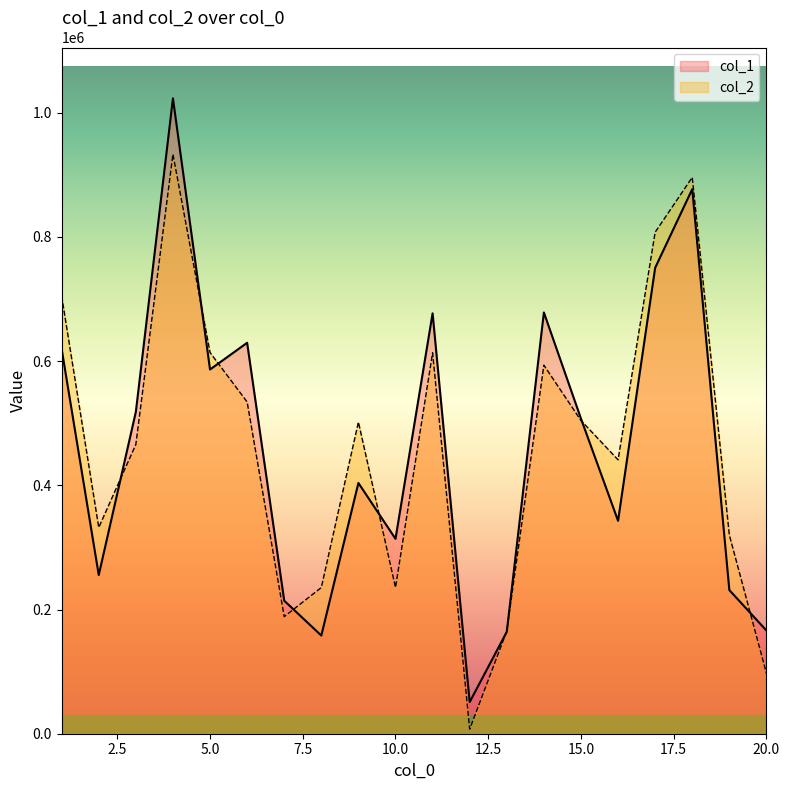

Does the chart display data point markers on the line(s)?

No